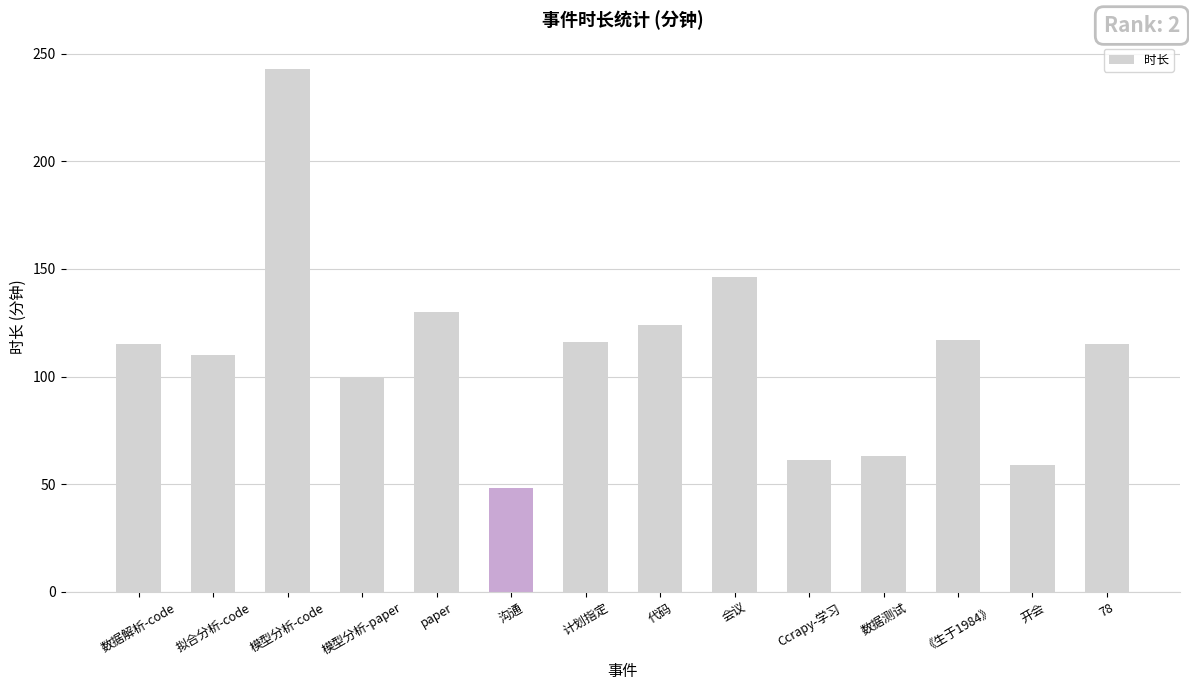

What is the sum of the values at paper and 代码?

254